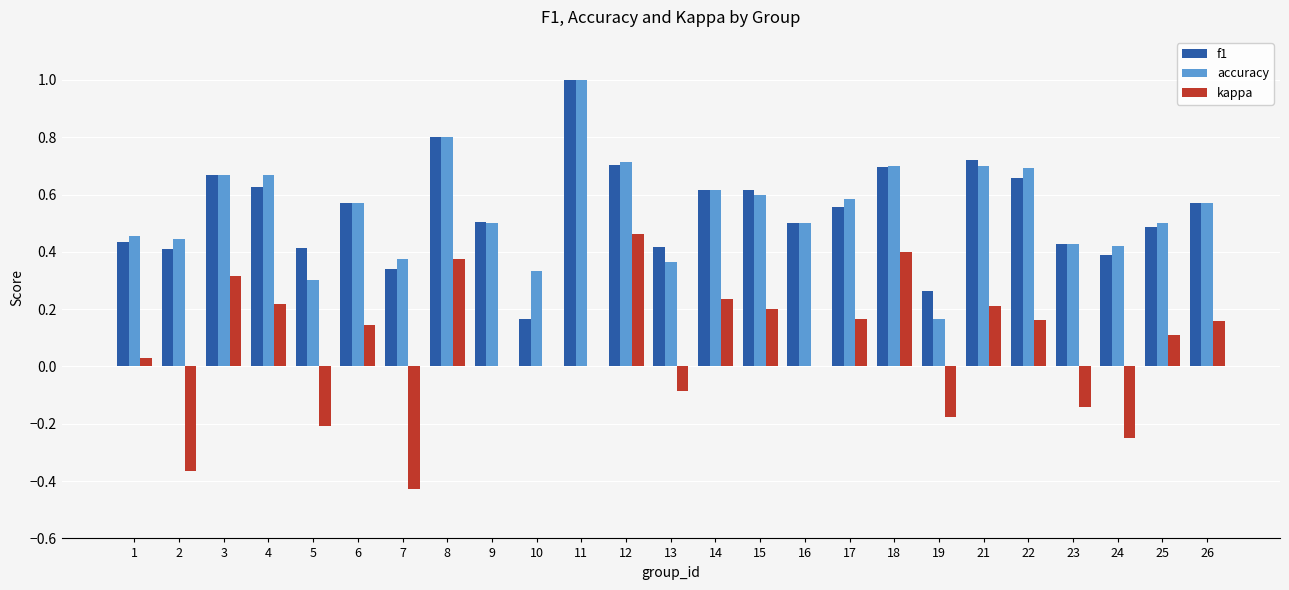

The accuracy series shows 0.6 at 15. True or false?

True